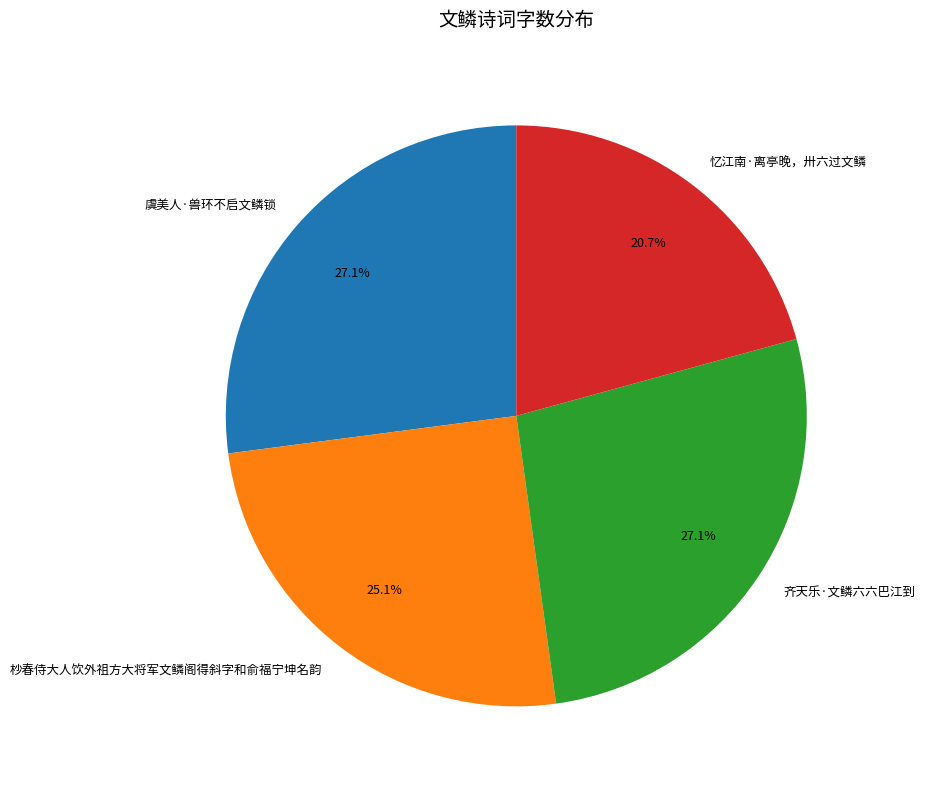

Is the sum of 虞美人·兽环不启文鳞锁 and 忆江南·离亭晚，卅六过文鳞 greater than half?

No